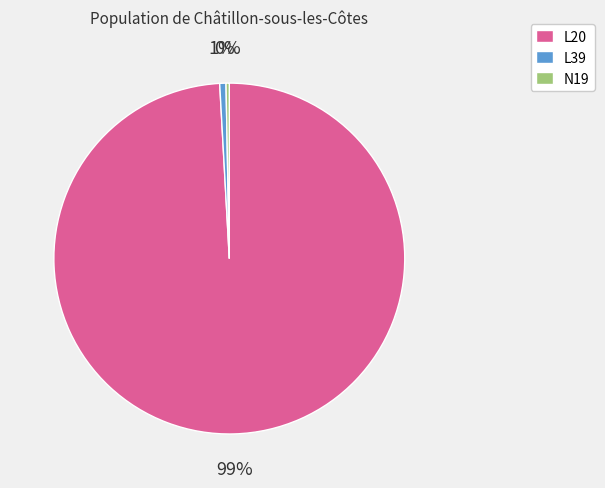

Which has a higher value, L20 or N19?

L20